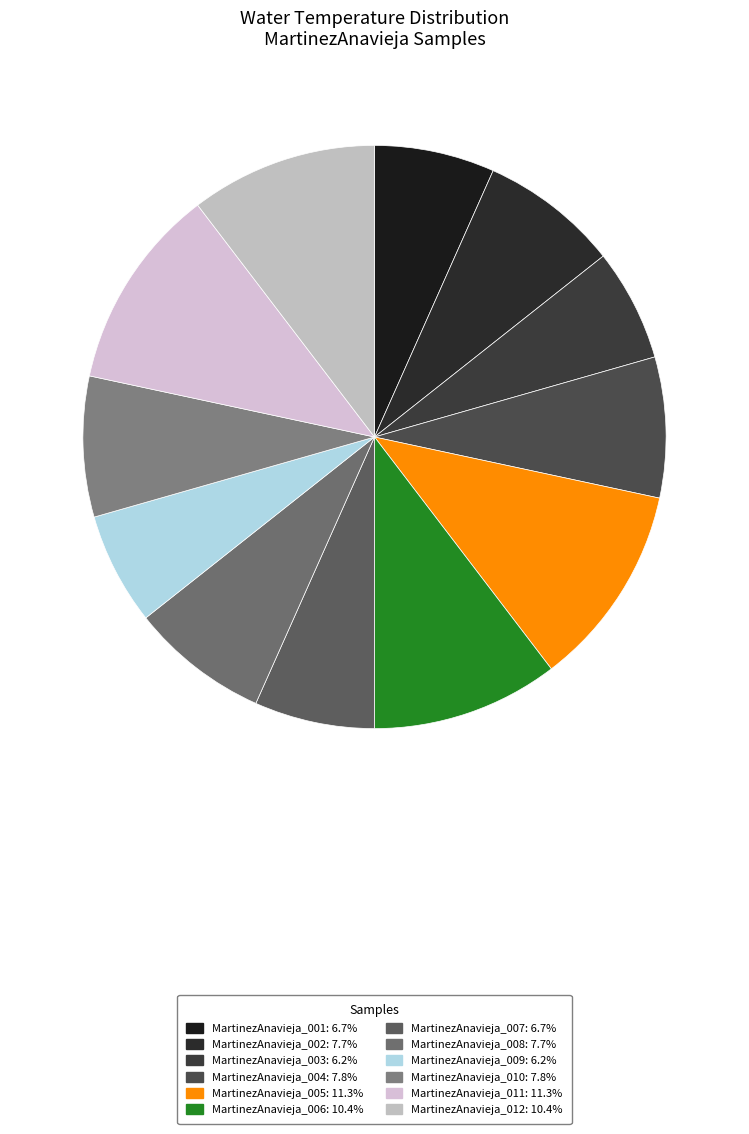

Count the number of slices in the pie.

12